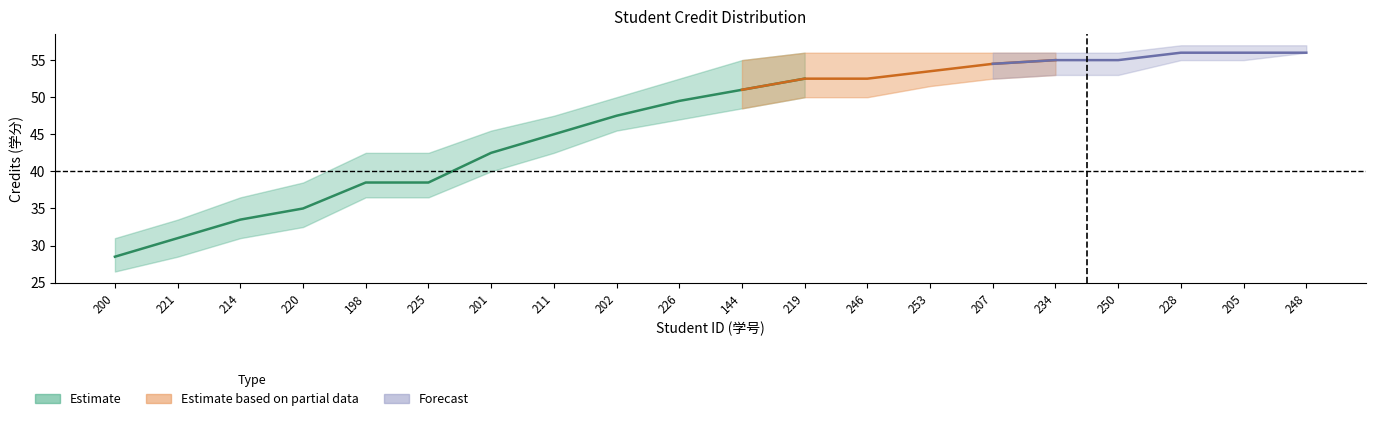

Is this an area chart (filled region under the line)?

No